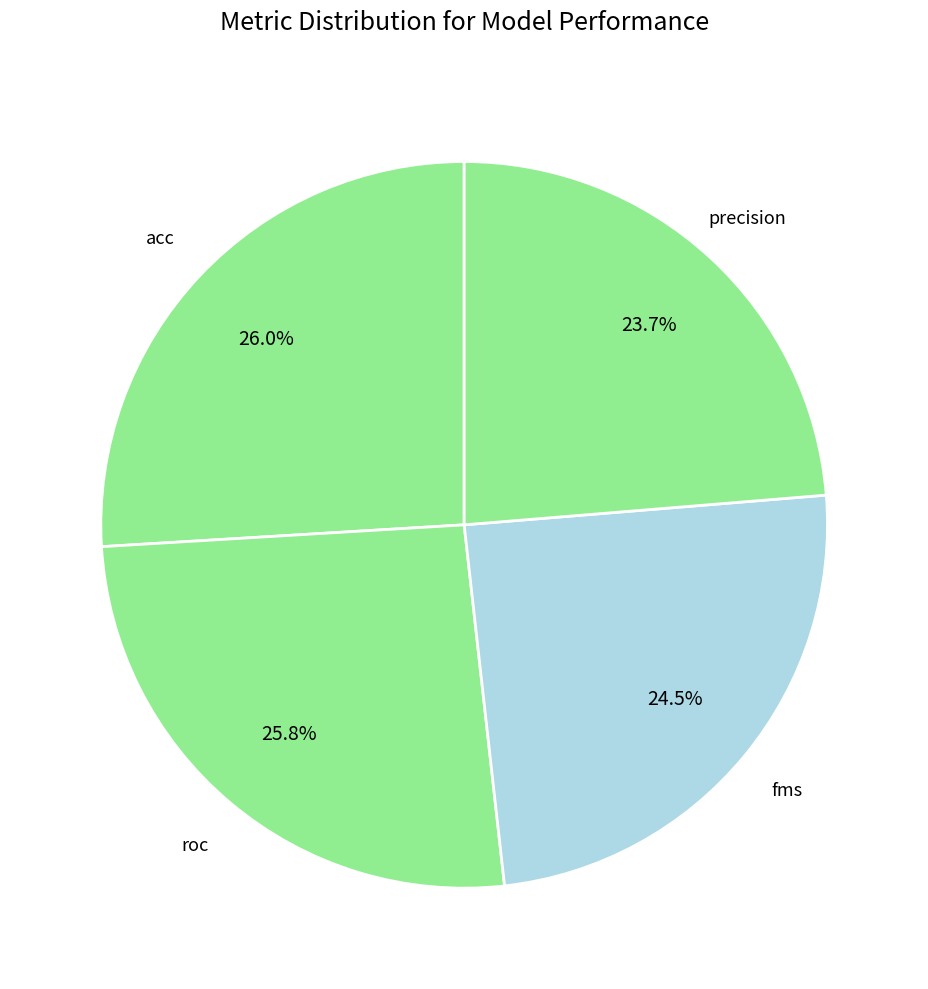

To the nearest percent, what percentage of the pie is roc?

26%